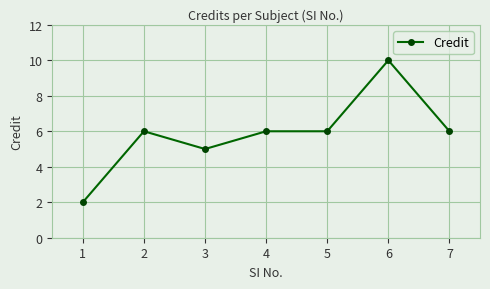

Reading left to right, transcribe all the data shown in this chart.

1=2	2=6	3=5	4=6	5=6	6=10	7=6